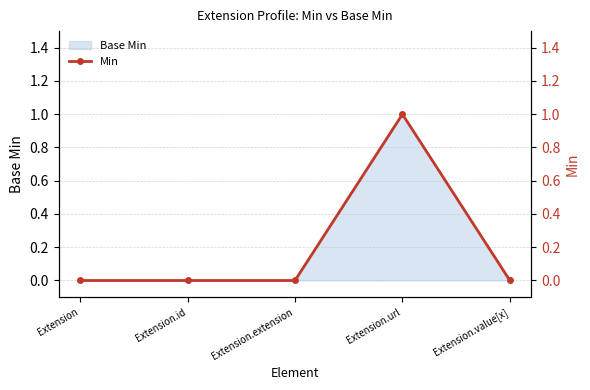

Reading right to left, transcribe all the data shown in this chart.

Extension.value[x]=0	Extension.url=1	Extension.extension=0	Extension.id=0	Extension=0